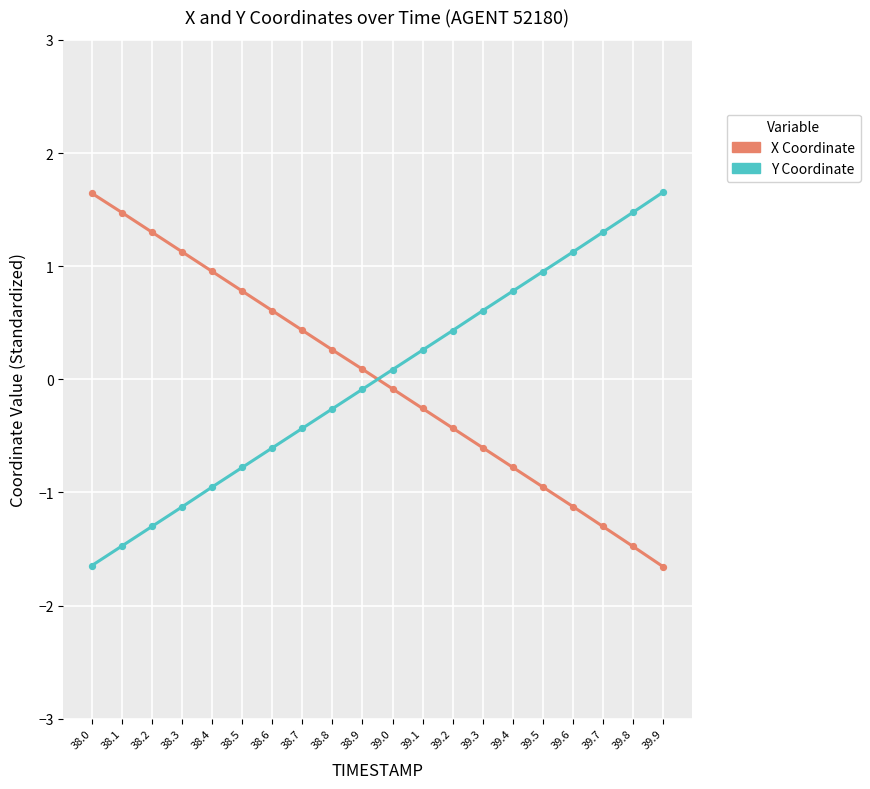

What position from the left is 38.6?

7